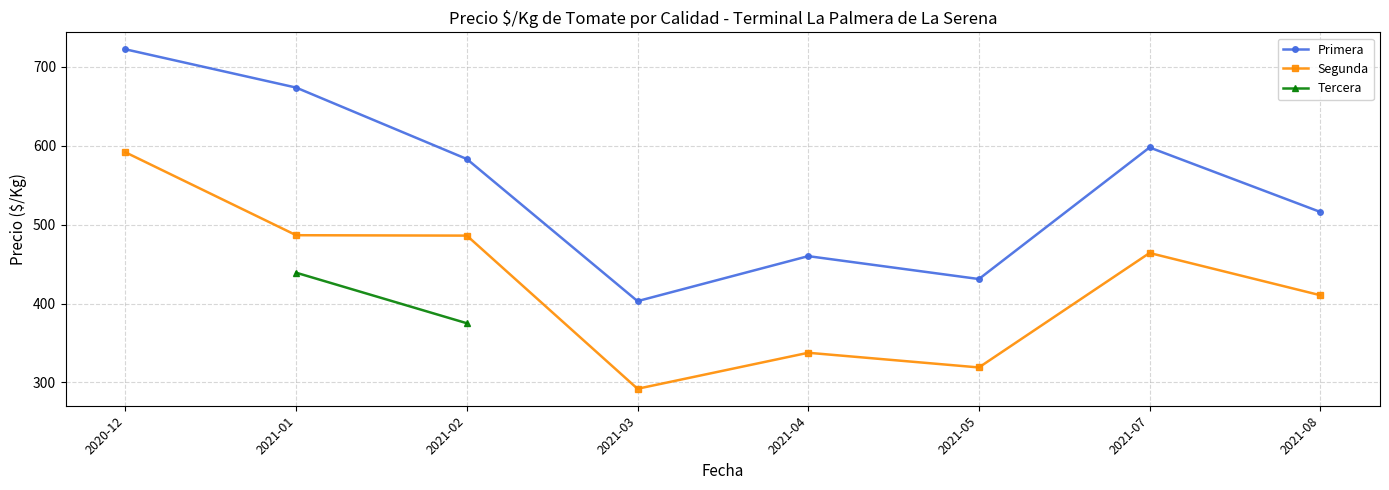

Rank the series at 2021-01-08 from lowest to highest value.

Tercera, Segunda, Primera